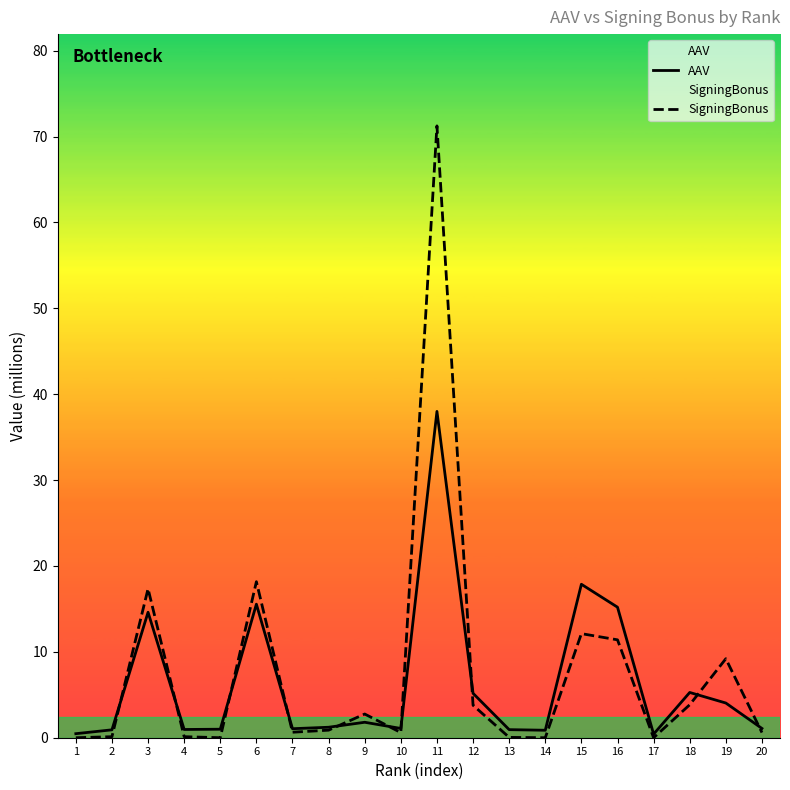

Count the number of categories in the chart.

20